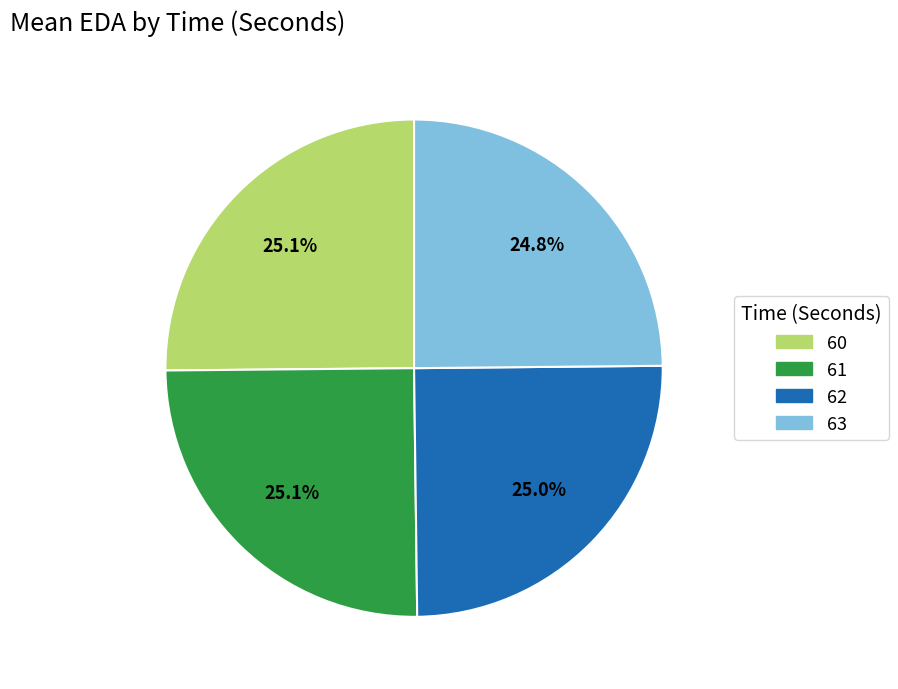

The 61 slice represents 19% of the pie. True or false?

False